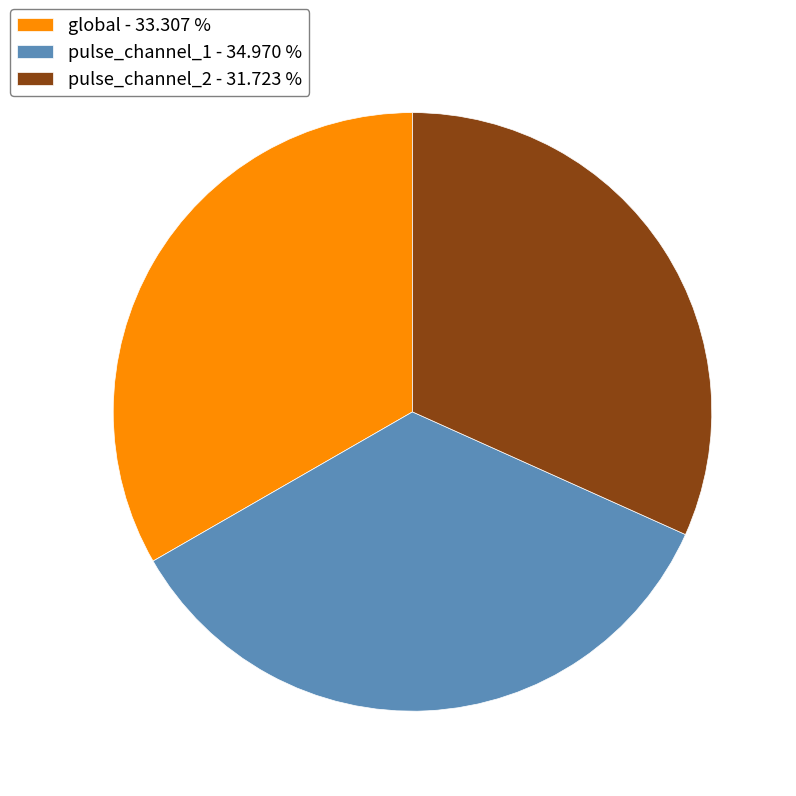

True or false: pulse_channel_1 accounts for 35% of the total.

True